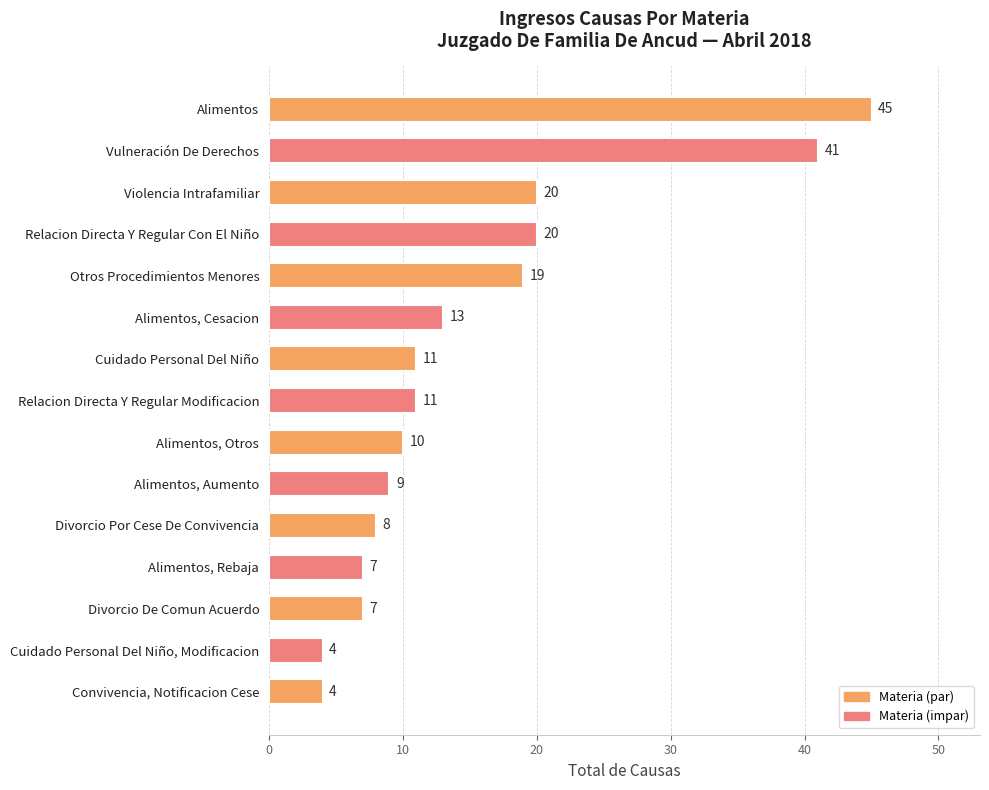

Between Alimentos, Rebaja and Cuidado Personal Del Niño, which is larger?

Cuidado Personal Del Niño